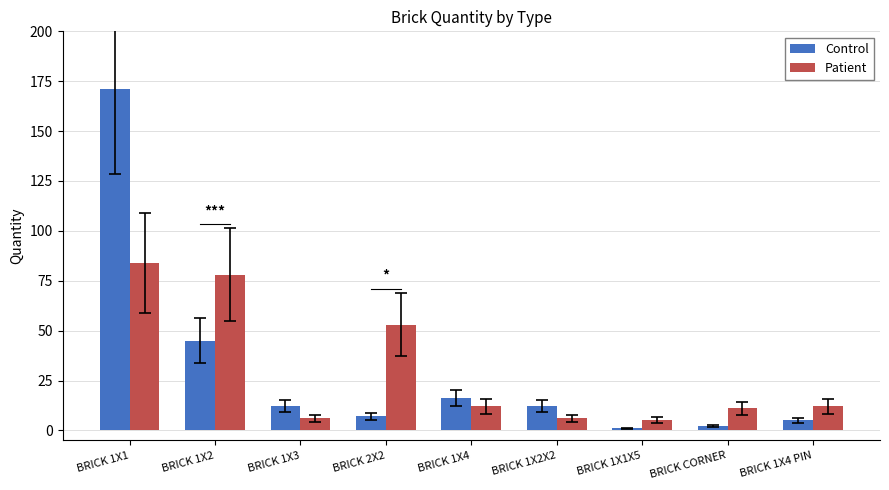

Rank the series at BRICK 1X4 PIN from lowest to highest value.

Control, Patient